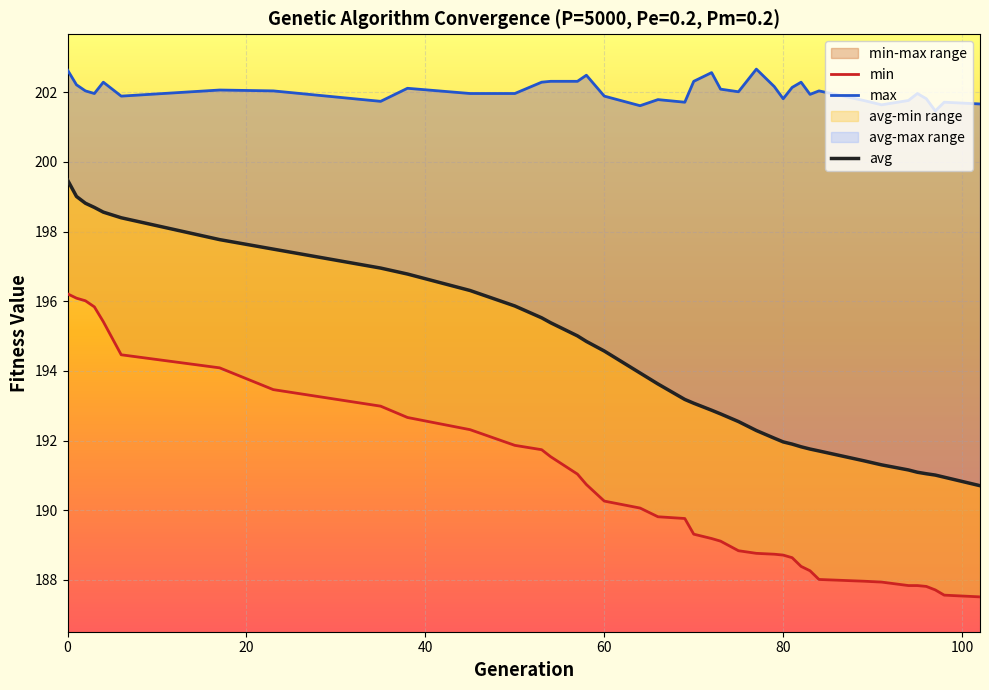

How many data points in avg are less than 193?

18